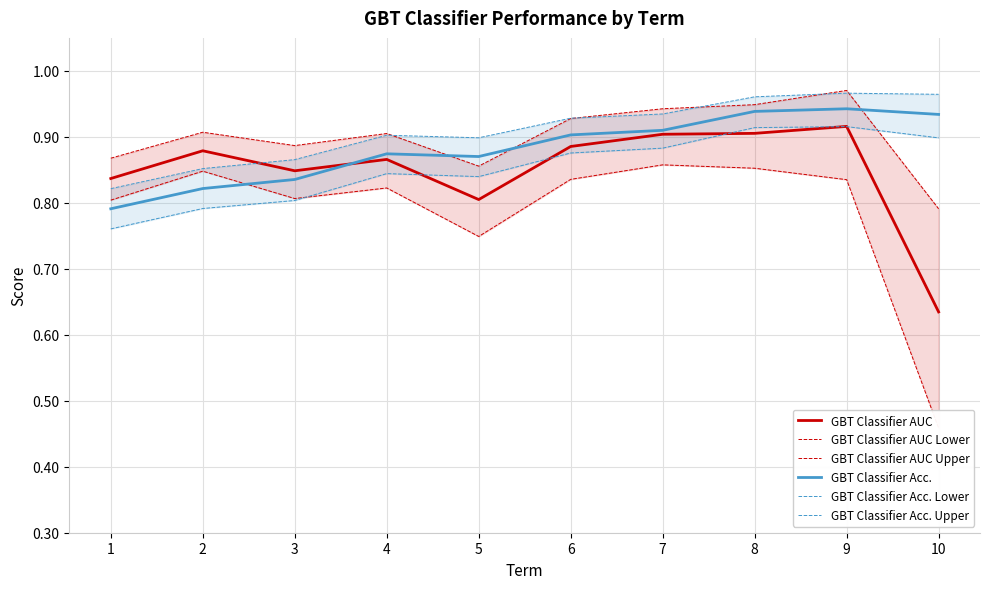

What is the value of the GBT Classifier Acc. Lower point at the 4th from the left?

0.8